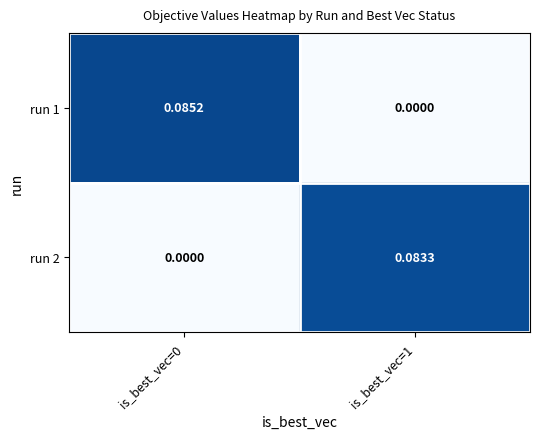

Is the value of run 2 at is_best_vec=1 greater than the value of run 1 at is_best_vec=0?

No